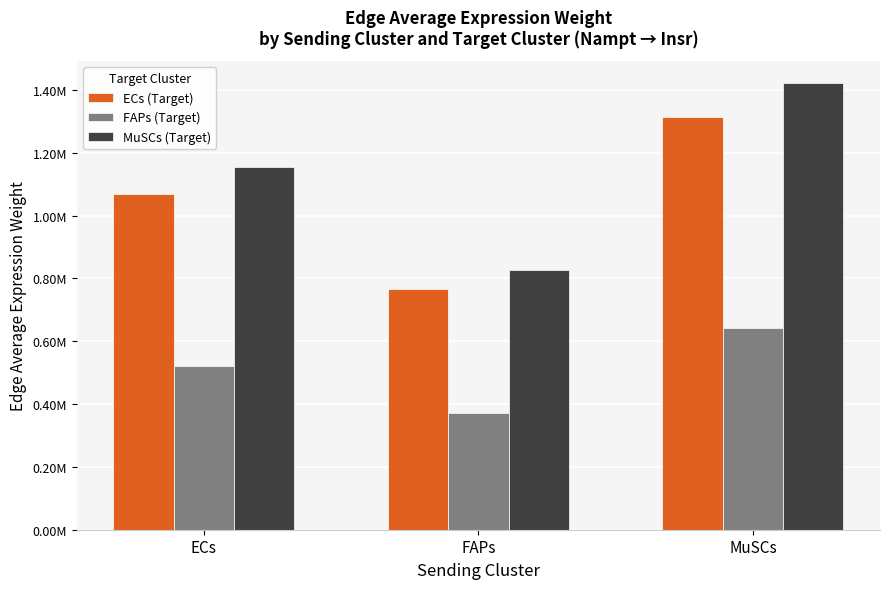

True or false: FAPs (Target) has a value of 640571.5 at MuSCs.

True